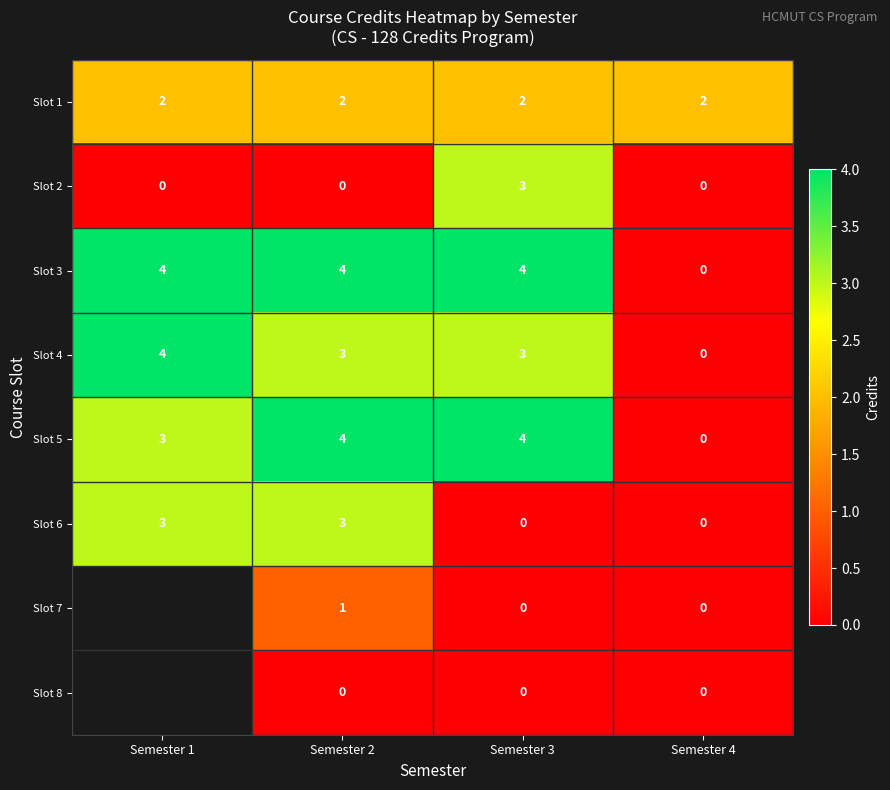

What is the difference between the maximum and minimum values in the Slot 2 series?

3